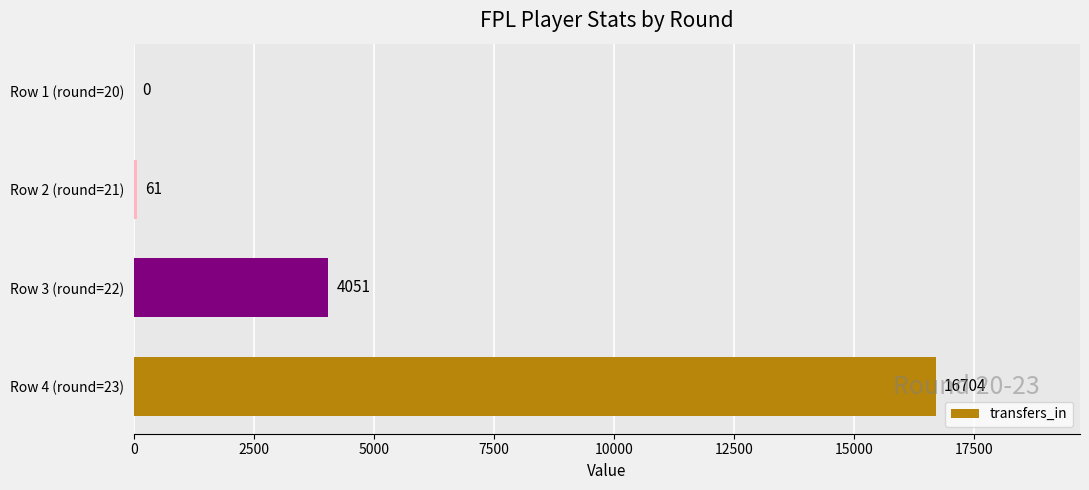

Are the bars horizontal?

Yes